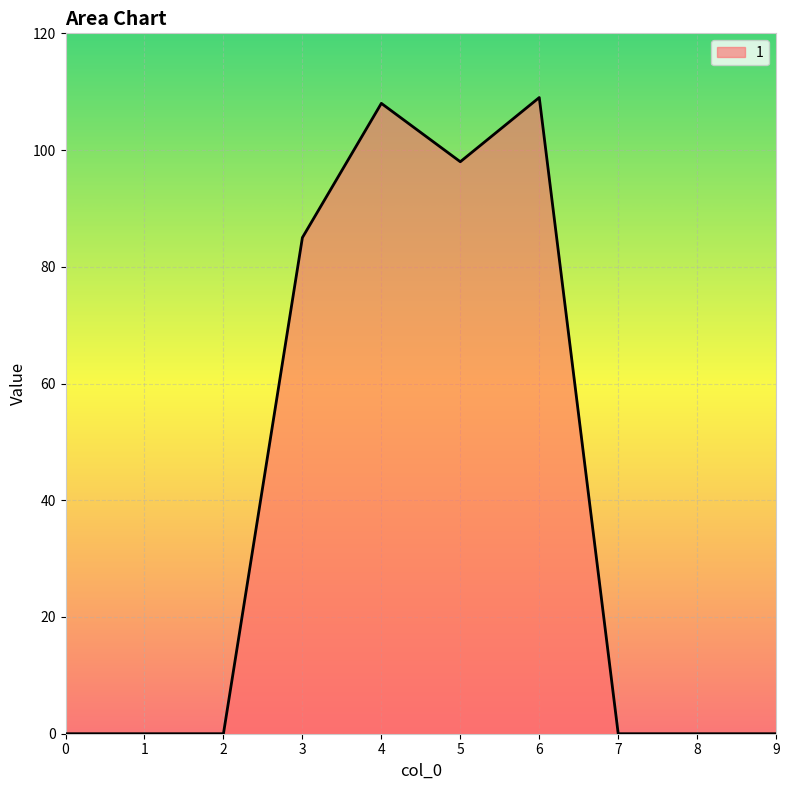

True or false: the data has more than 1 interior local peaks.

True